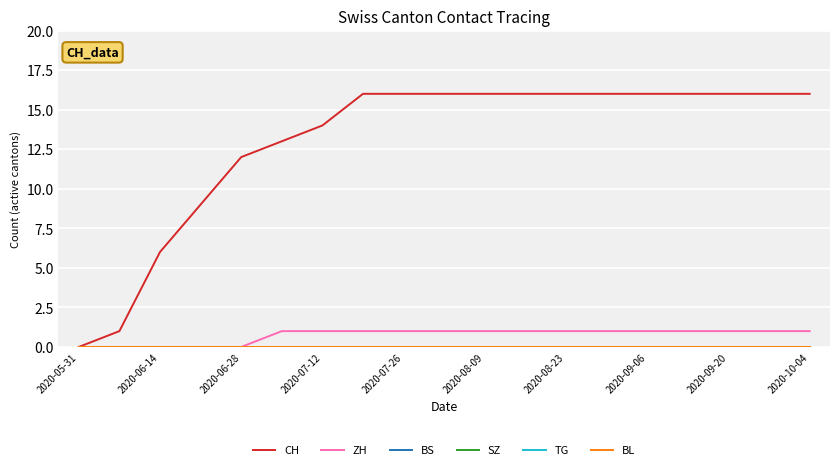

Reading left to right, what are all the values shown in this chart?

CH: 0	1	6	9	12	13	14	16	16	16	16	16	16	16	16	16	16	16	16
ZH: 0	0	0	0	0	1	1	1	1	1	1	1	1	1	1	1	1	1	1
BS: 0	0	0	0	0	0	0	0	0	0	0	0	0	0	0	0	0	0	0
SZ: 0	0	0	0	0	0	0	0	0	0	0	0	0	0	0	0	0	0	0
TG: 0	0	0	0	0	0	0	0	0	0	0	0	0	0	0	0	0	0	0
BL: 0	0	0	0	0	0	0	0	0	0	0	0	0	0	0	0	0	0	0